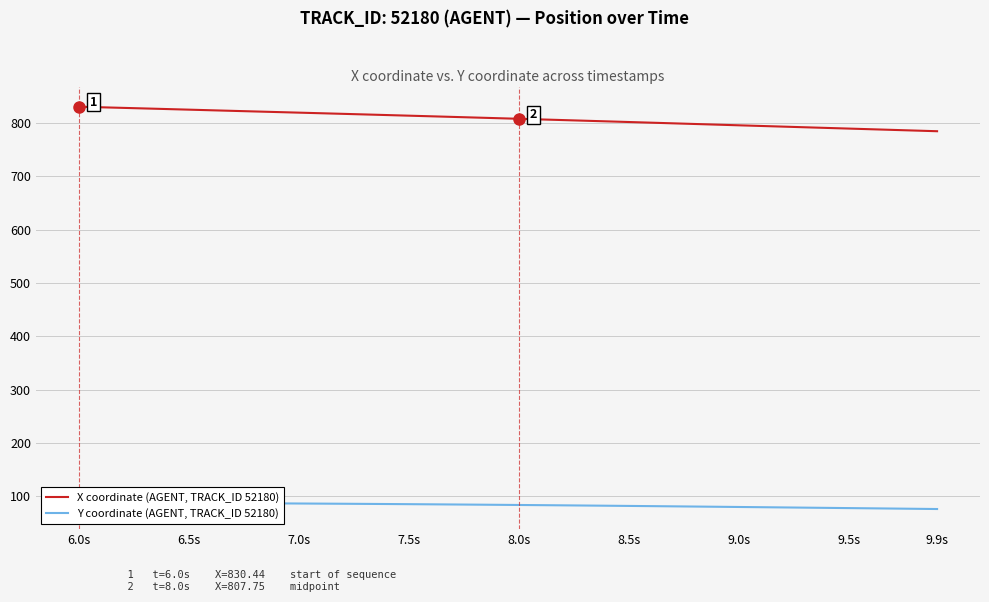

What is the highest value of the X coordinate (AGENT, TRACK_ID 52180) series?

830.4